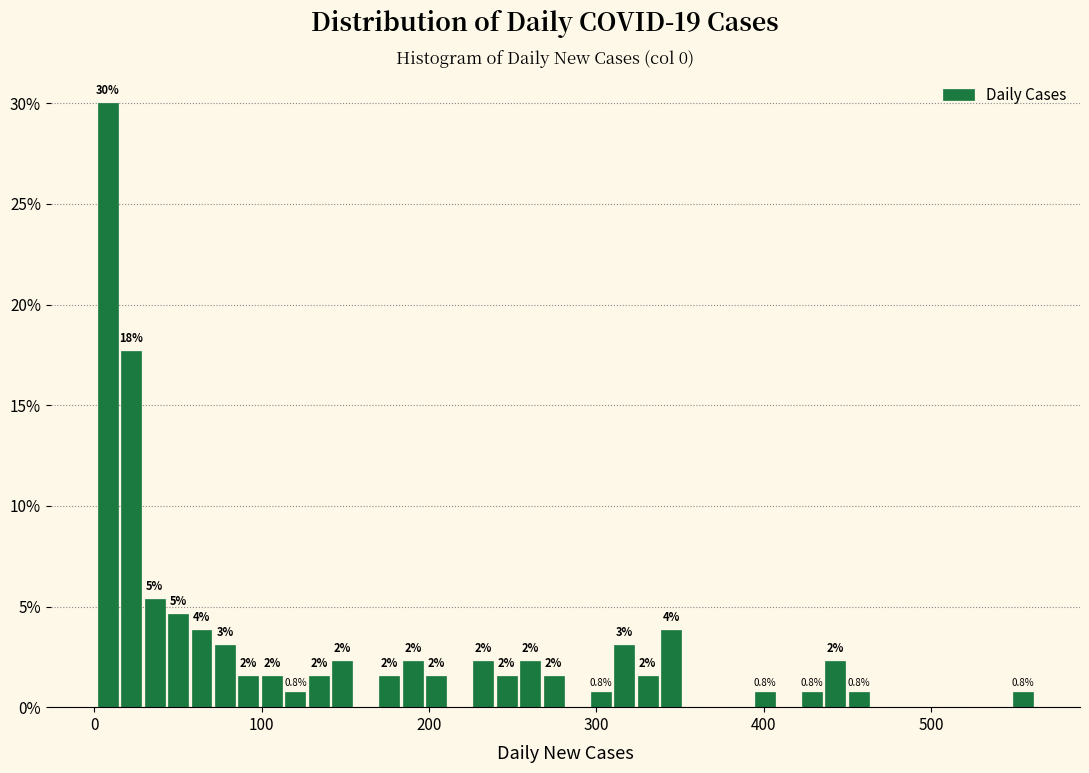

Read against the x-axis, roughly where is the centre of the tallest bar?

10